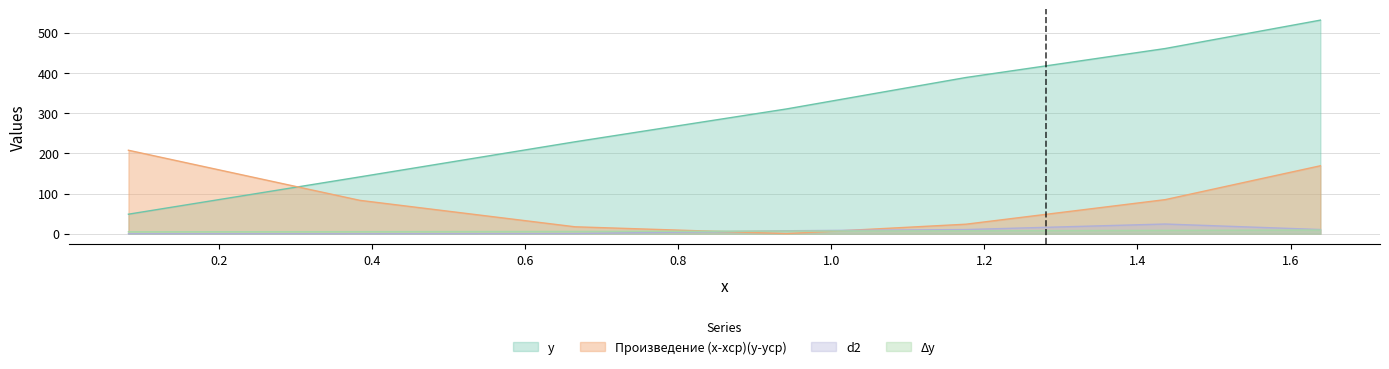

Which category has the lowest value in the y series?

0.08166666666666664